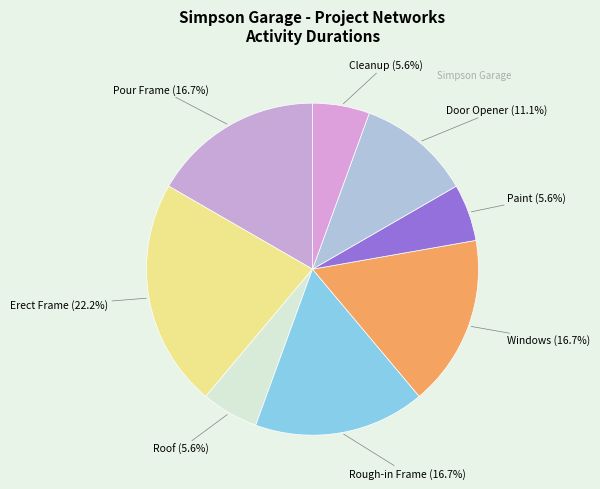

Is the sum of Pour Frame and Cleanup greater than half?

No